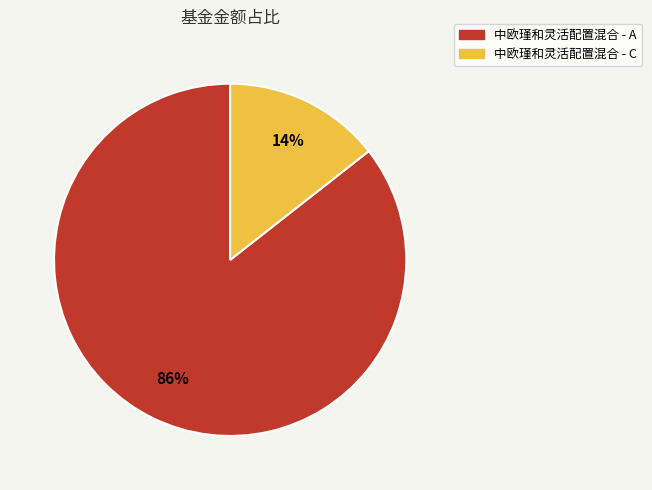

Which slice is the smallest?

中欧瑾和灵活配置混合 - C